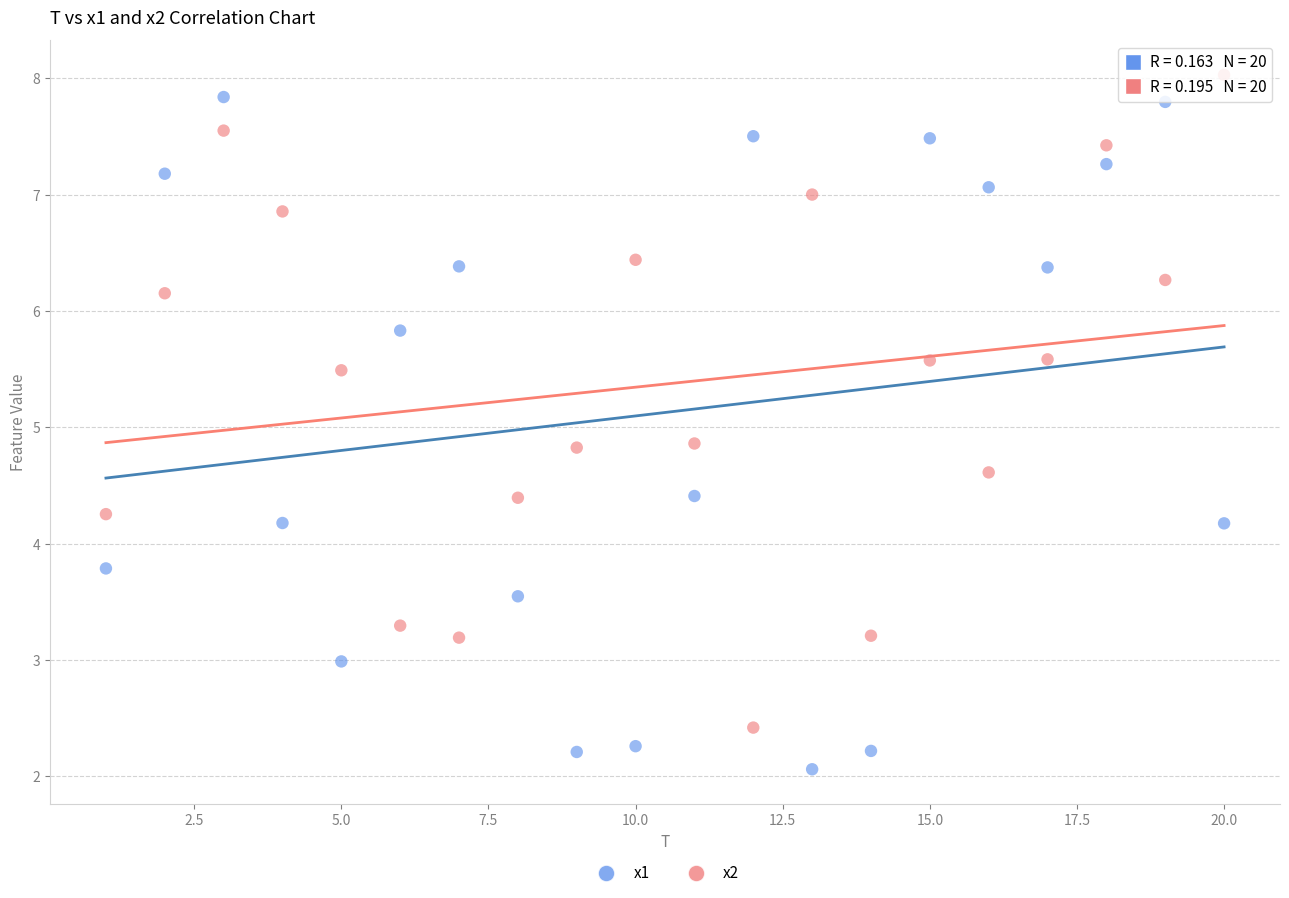

Which series has the widest spread of Y values?

x1